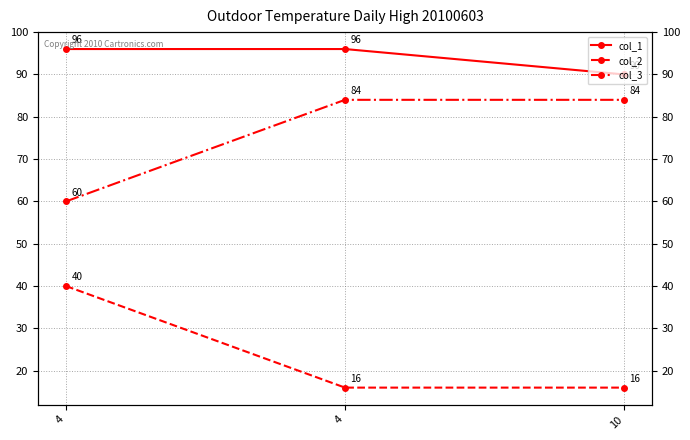

Reading left to right, extract all data points from this chart.

col_1: 4=96	4=96	10=90
col_2: 4=40	4=16	10=16
col_3: 4=60	4=84	10=84